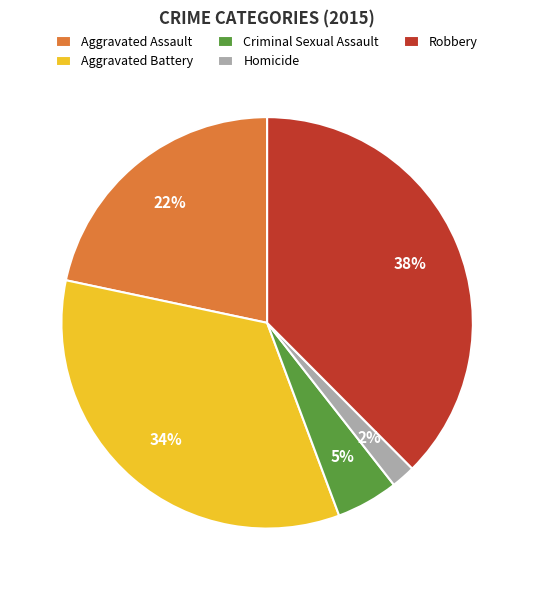

To the nearest percent, what is the average slice percentage?

20%